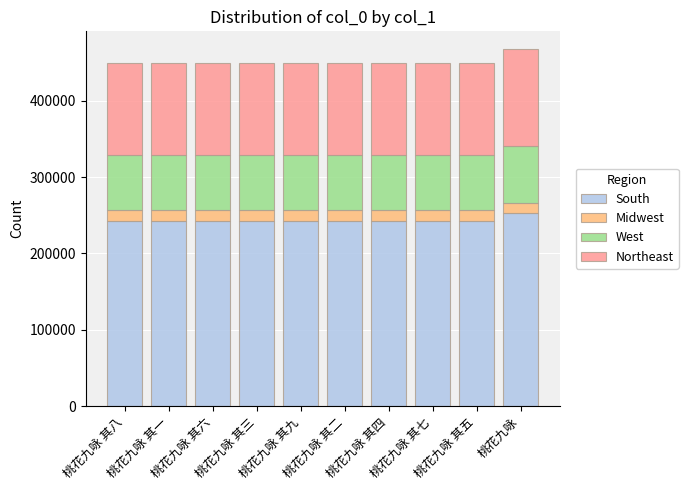

What is the highest value of the South series?

252552.6